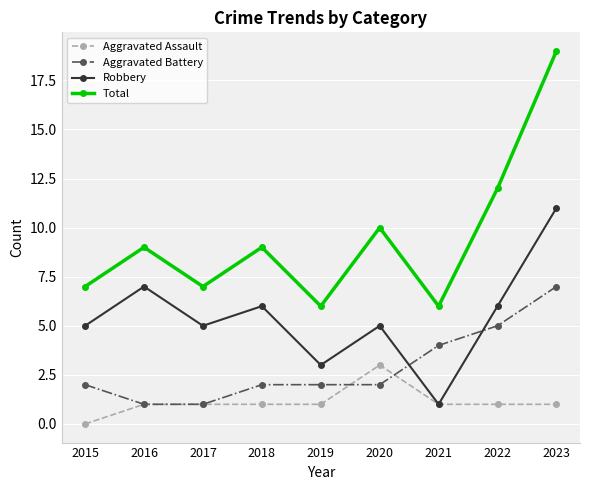

The value of Aggravated Assault at 2023 is 1. True or false?

True